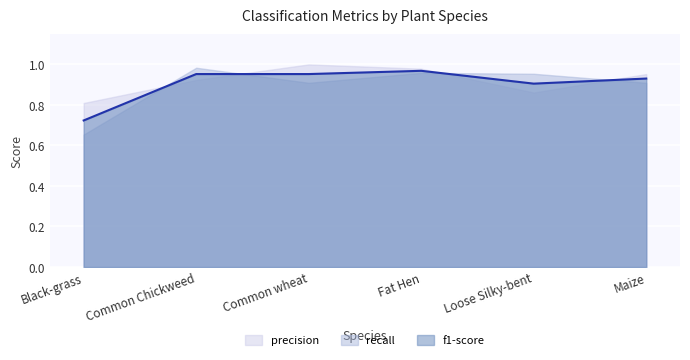

Which has a higher value, Common wheat or Black-grass?

Common wheat